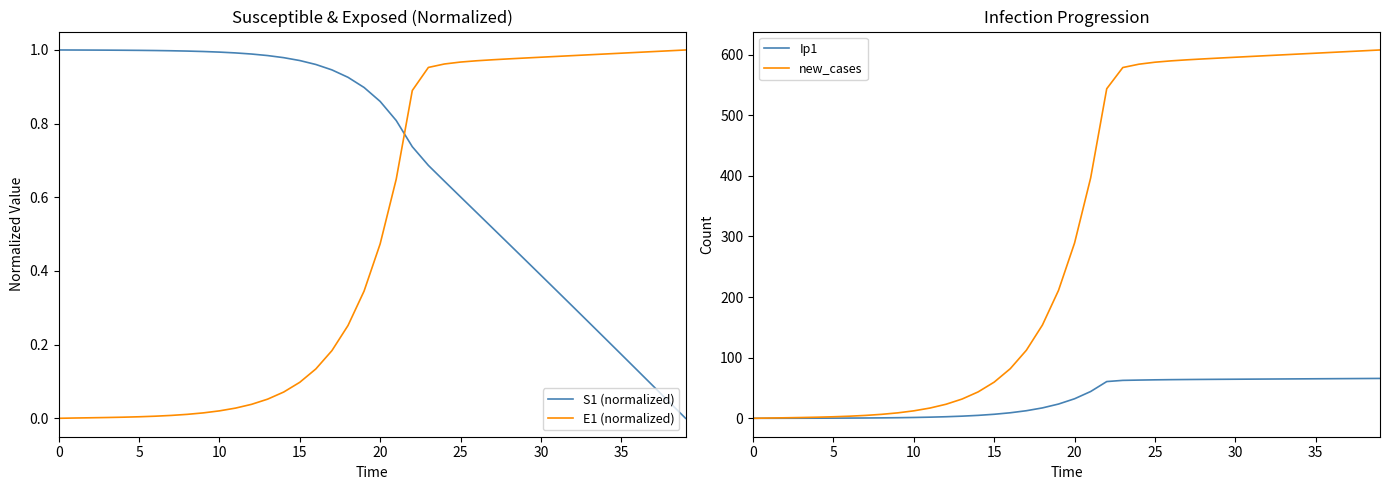

True or false: S1 (normalized) has more than 2 interior local peaks.

False